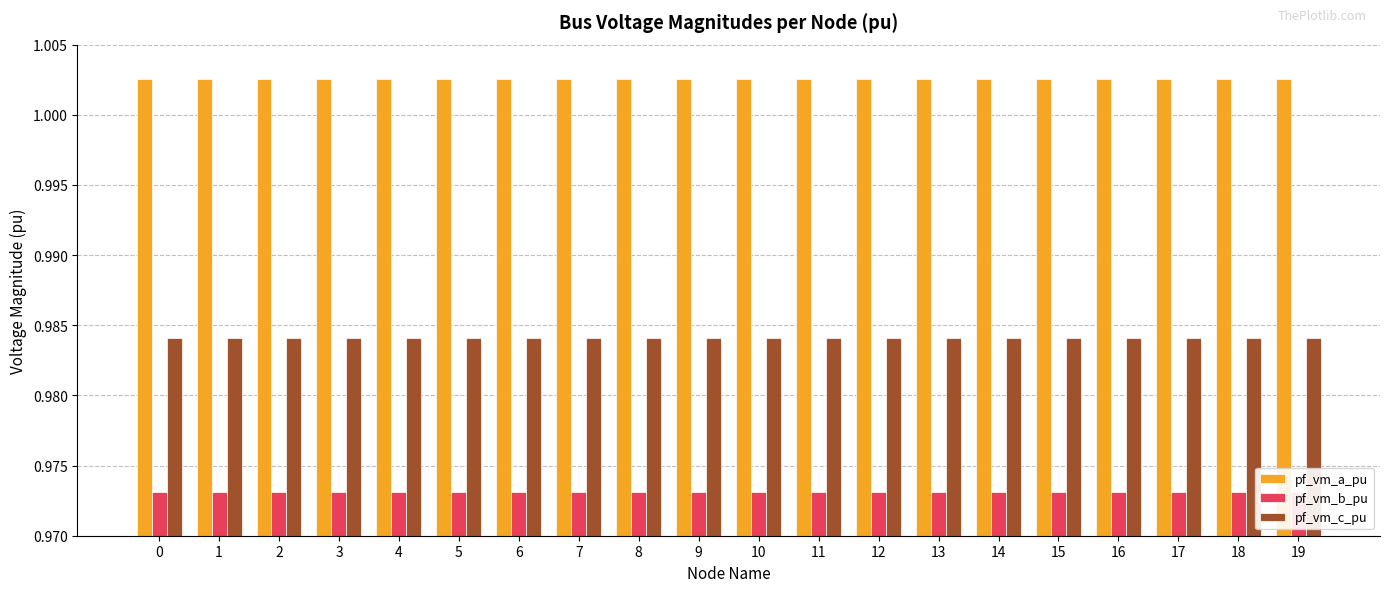

Rank the series at 18 from highest to lowest value.

pf_vm_a_pu, pf_vm_c_pu, pf_vm_b_pu